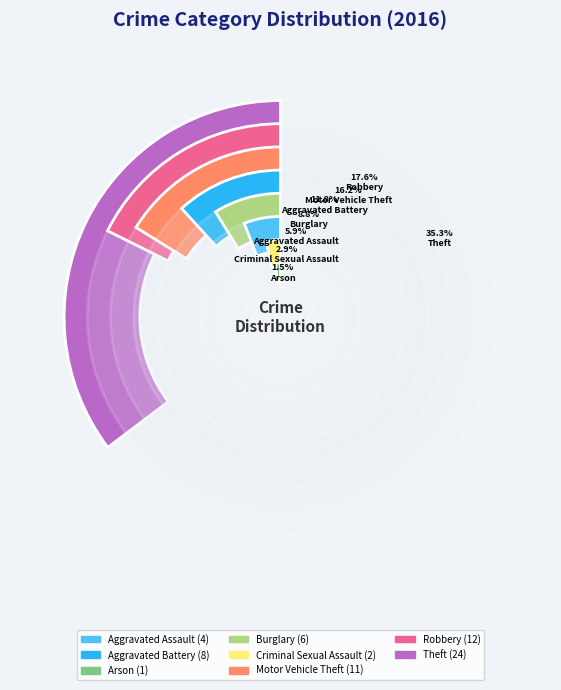

The Criminal Sexual Assault slice represents 3% of the pie. True or false?

True